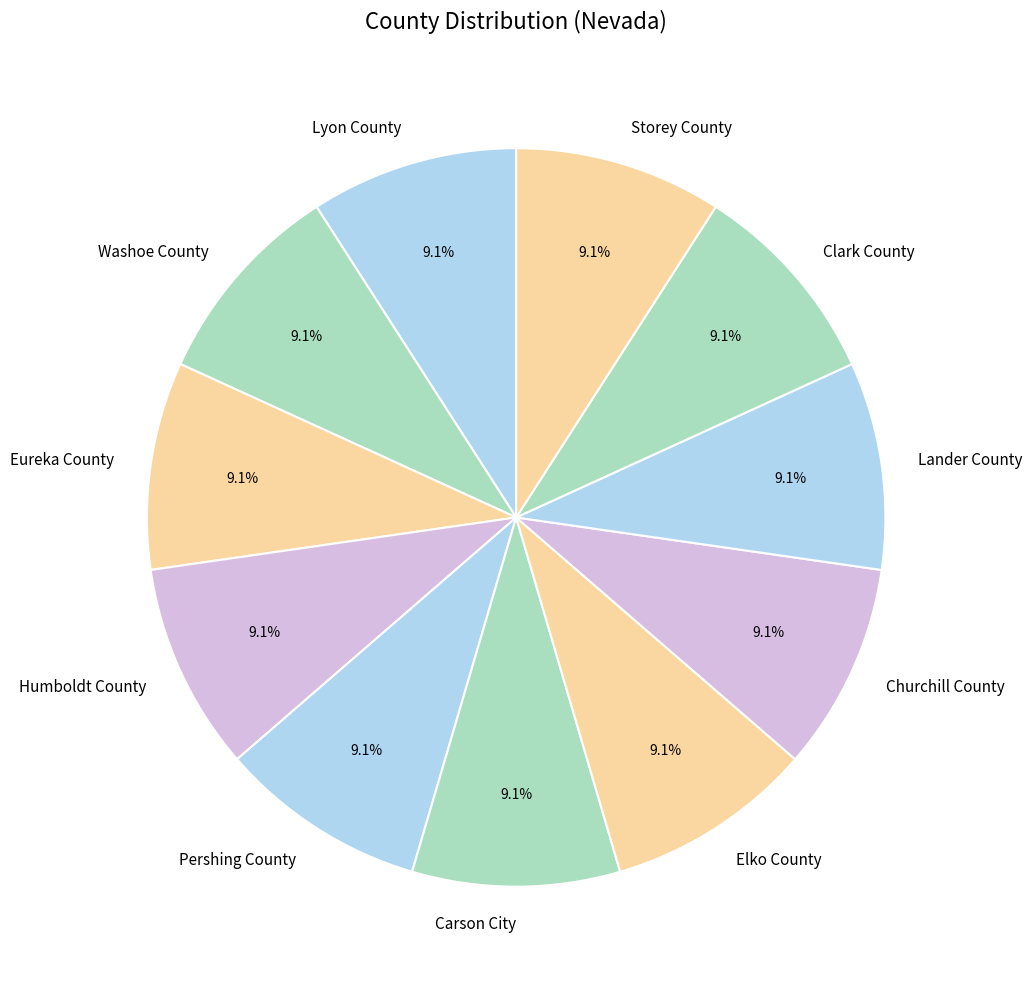

How many segments does this pie chart have?

11